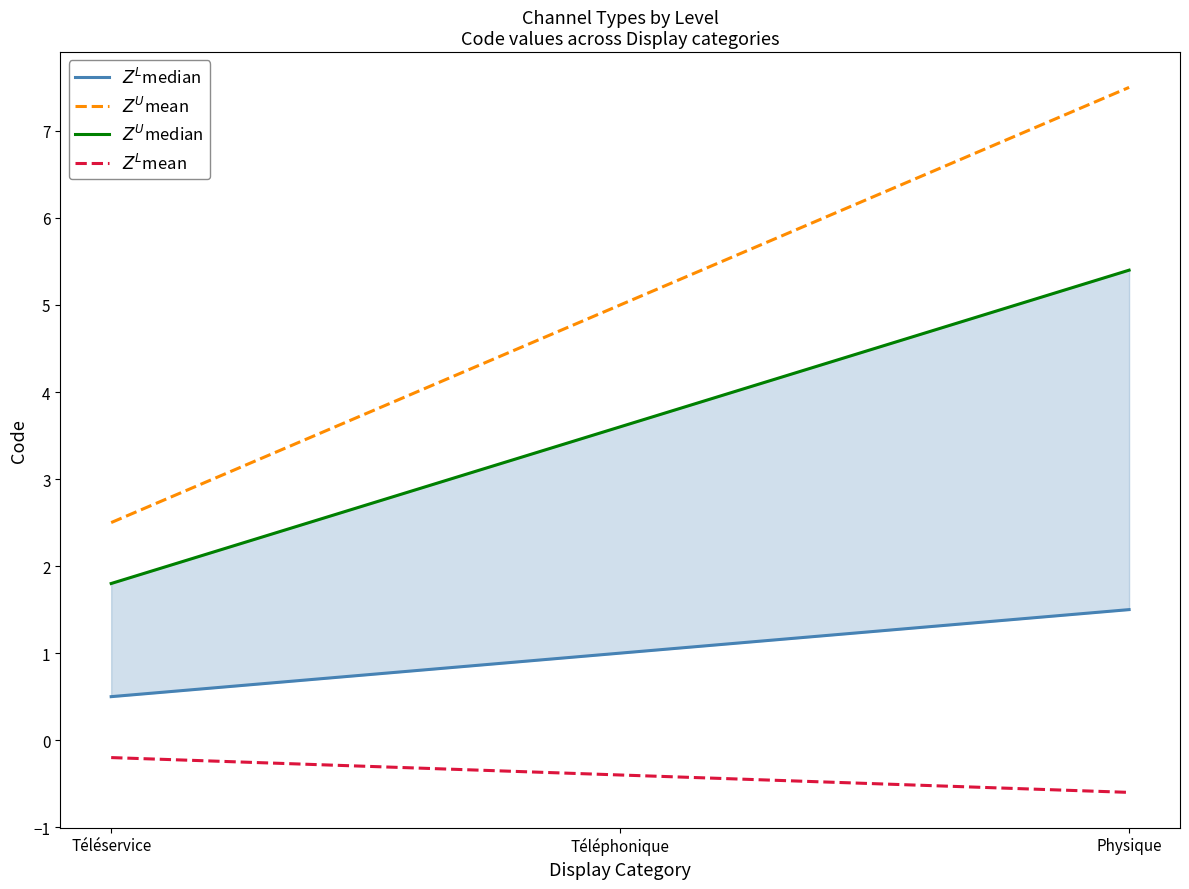

What is the sum of the $Z^U$mean values at Téléphonique and Téléservice?

7.5